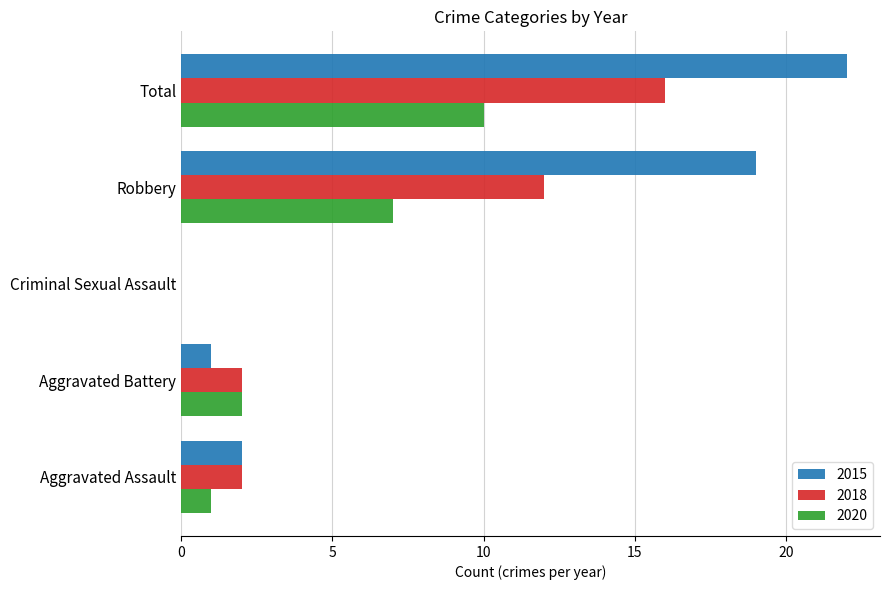

Between Aggravated Assault and Robbery, which series saw the biggest shift?

2015